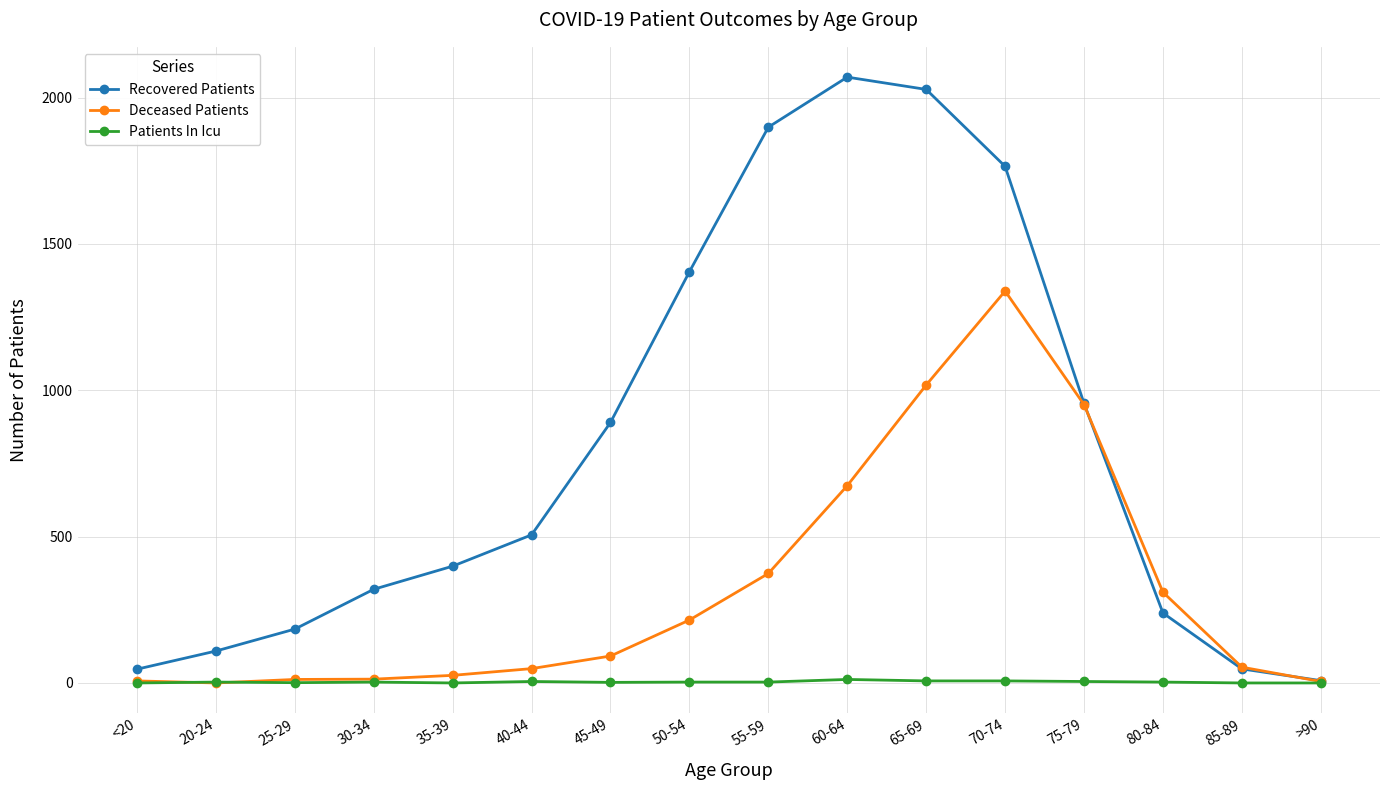

Which series has the largest range (max minus min)?

Recovered Patients